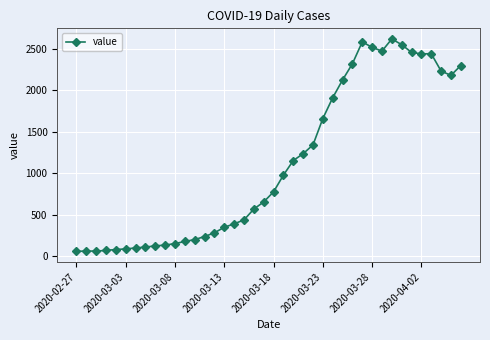

What is the greatest value displayed?

2622